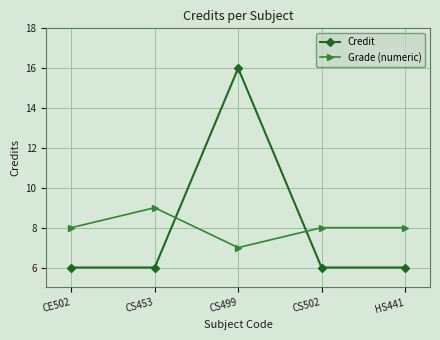

What is the minimum value for Grade (numeric)?

7